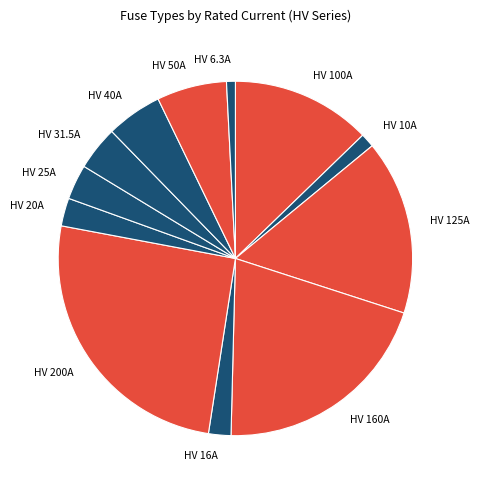

Is the sum of HV 31.5A and HV 25A greater than half?

No